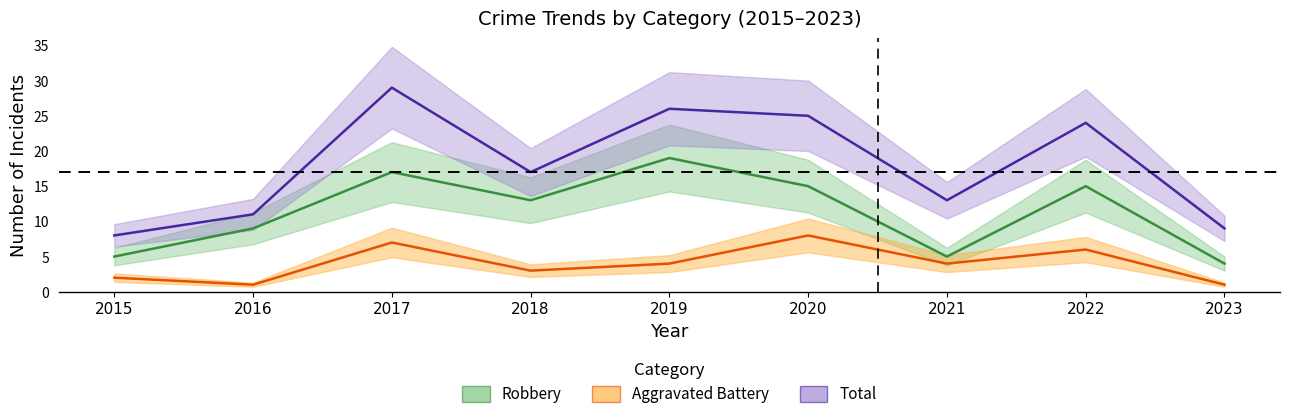

True or false: Aggravated Battery and Robbery intersect in this chart.

False